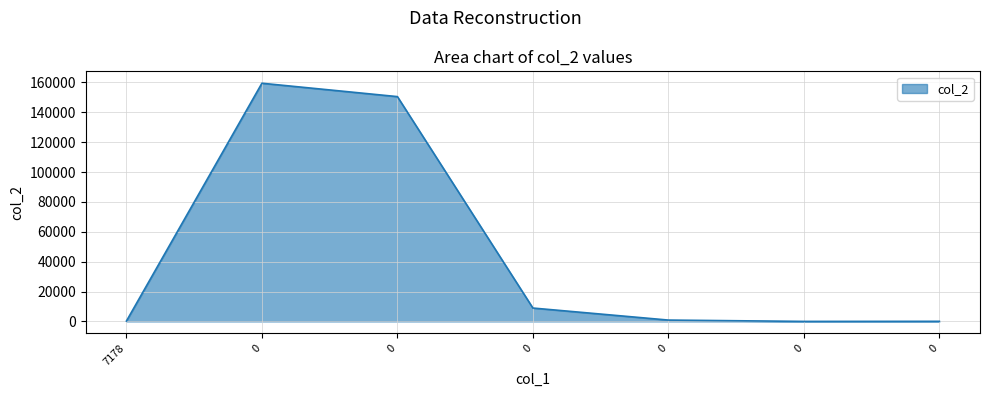

True or false: the data shows 1580.2 at 0.

False